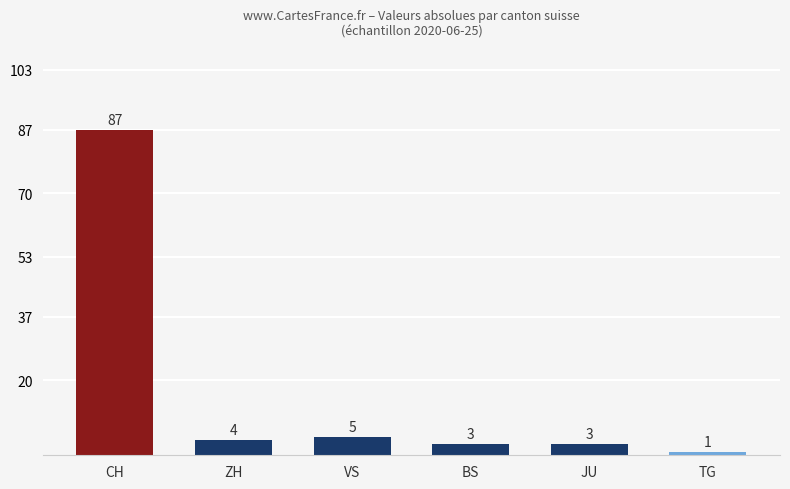

Reading left to right, extract all data points from this chart.

CH=87	ZH=4	VS=5	BS=3	JU=3	TG=1